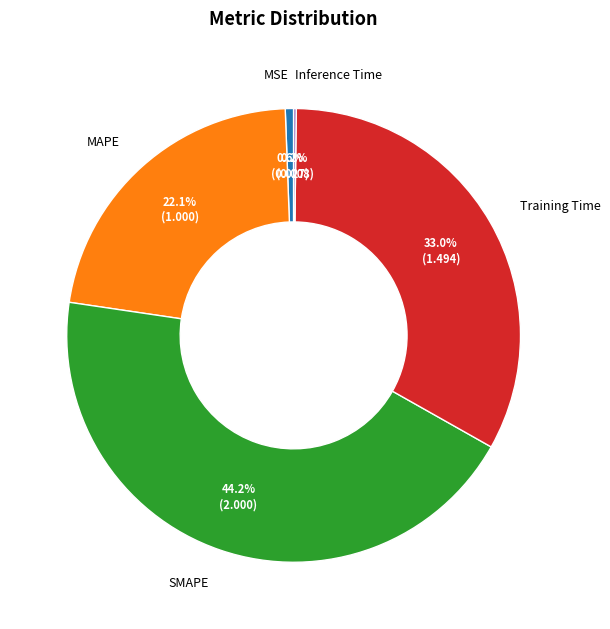

Is it true that Training Time is 33% of the pie?

True